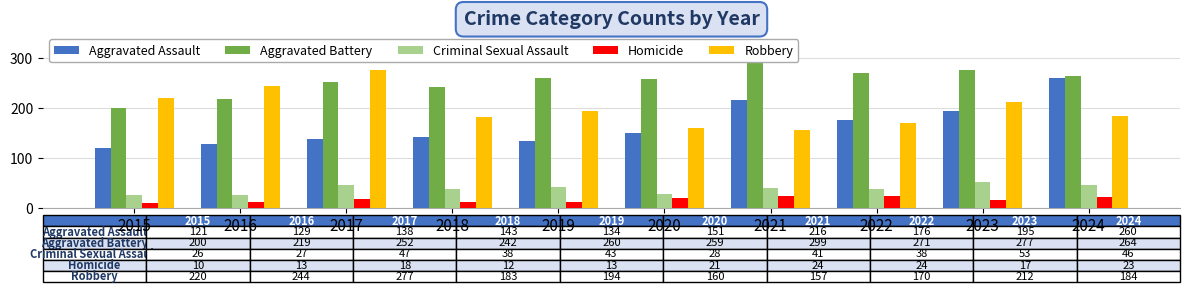

How many values in the Homicide series are below 18?

5